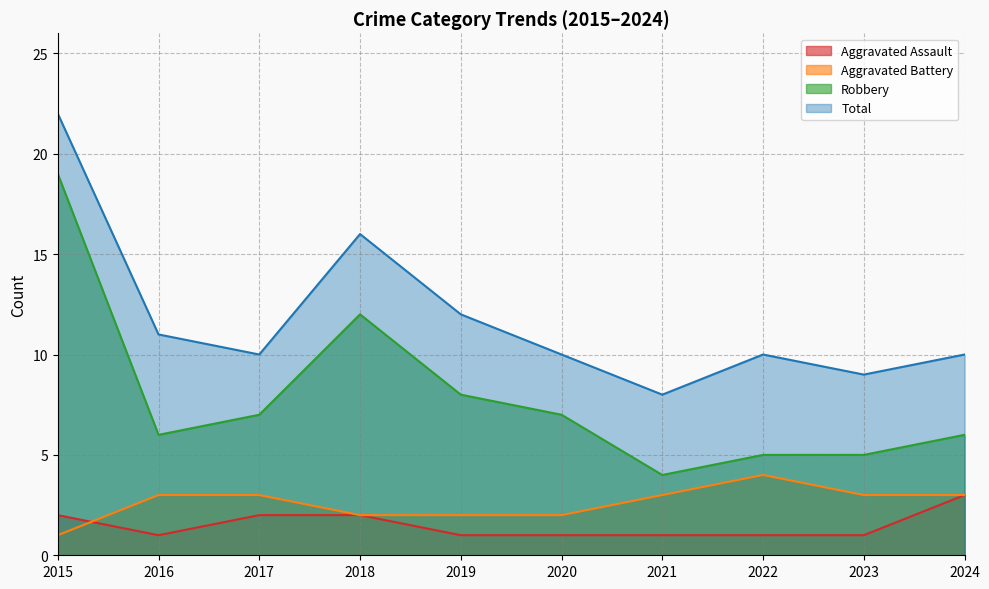

Rank the categories by Aggravated Battery value from highest to lowest.

2022, 2016, 2017, 2021, 2023, 2024, 2018, 2019, 2020, 2015